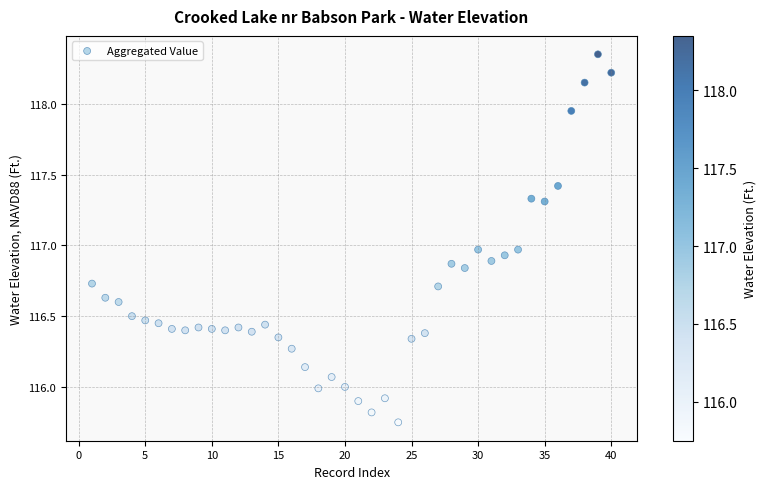

What is the range of Y values (max minus min)?

2.6